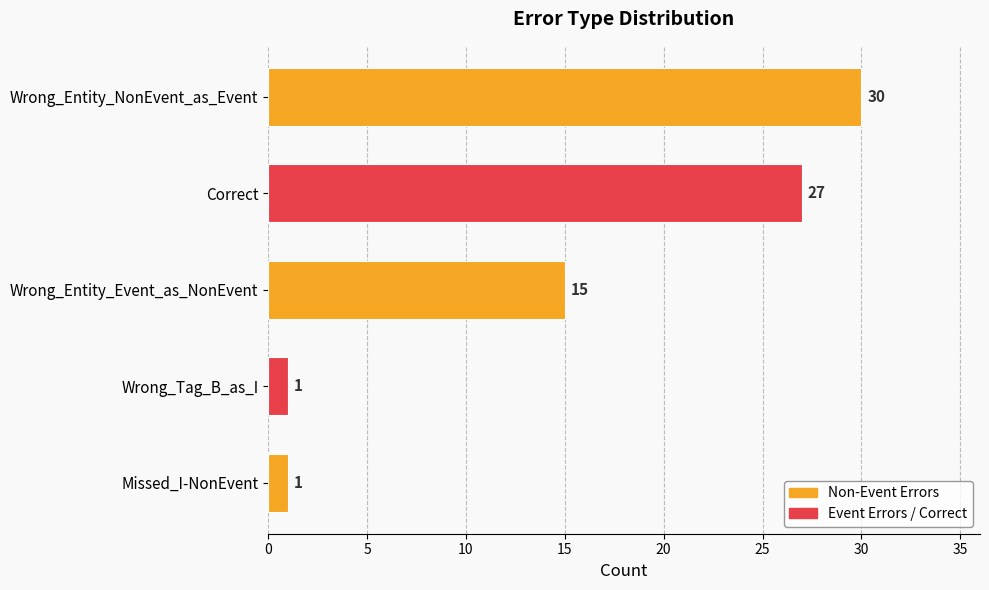

Are the bars grouped side by side (vs. stacked)?

No